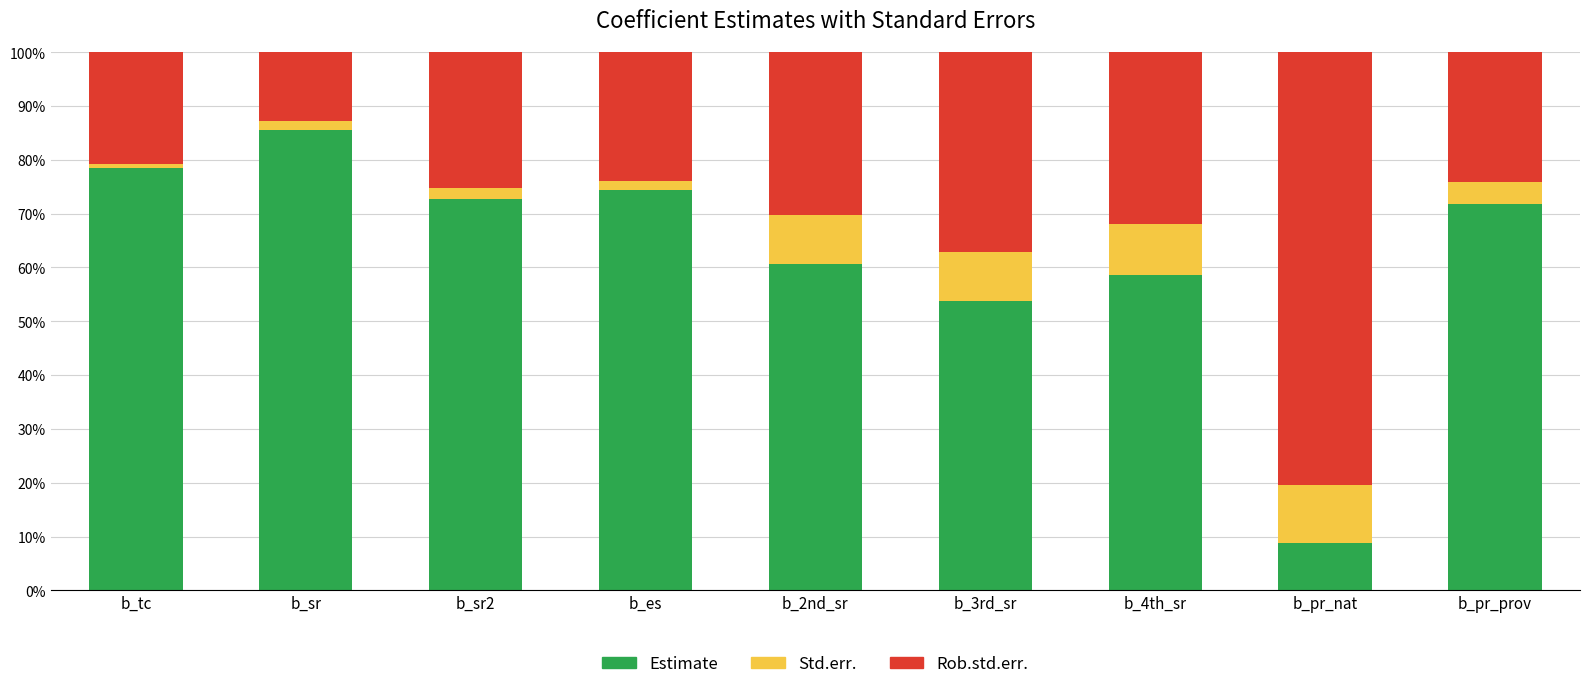

What is the highest value of the Estimate series?

85.5